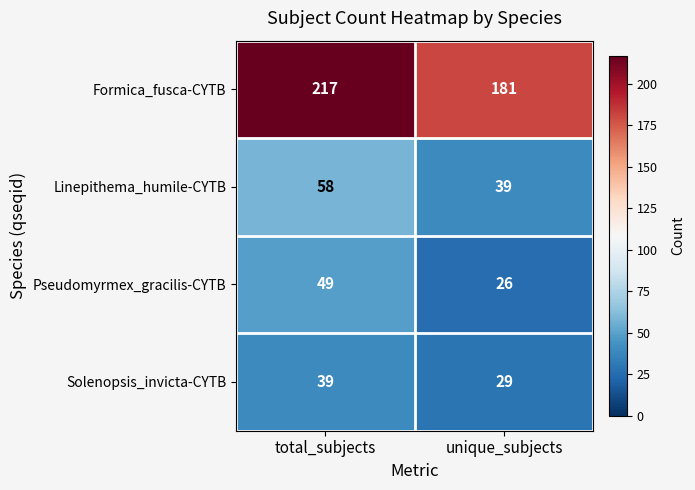

What is the total value across all series at unique_subjects?

275